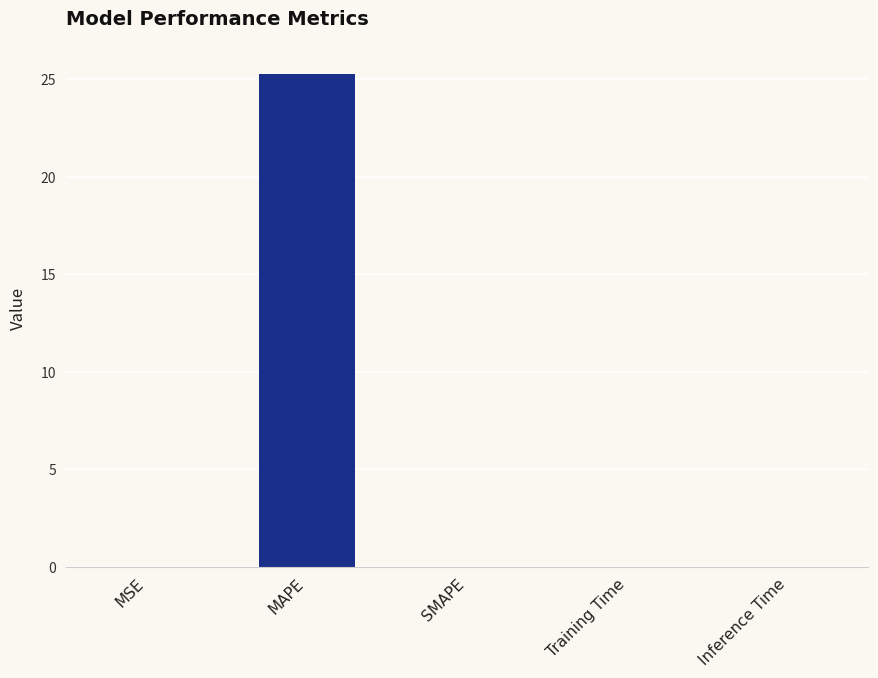

What is the approximate value at MAPE?

25.3